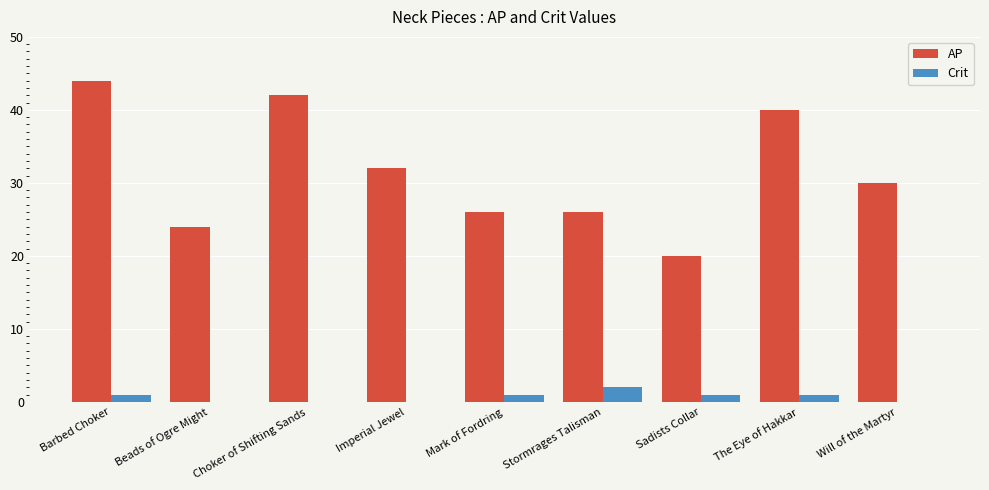

Which category has the highest value across all series?

Barbed Choker